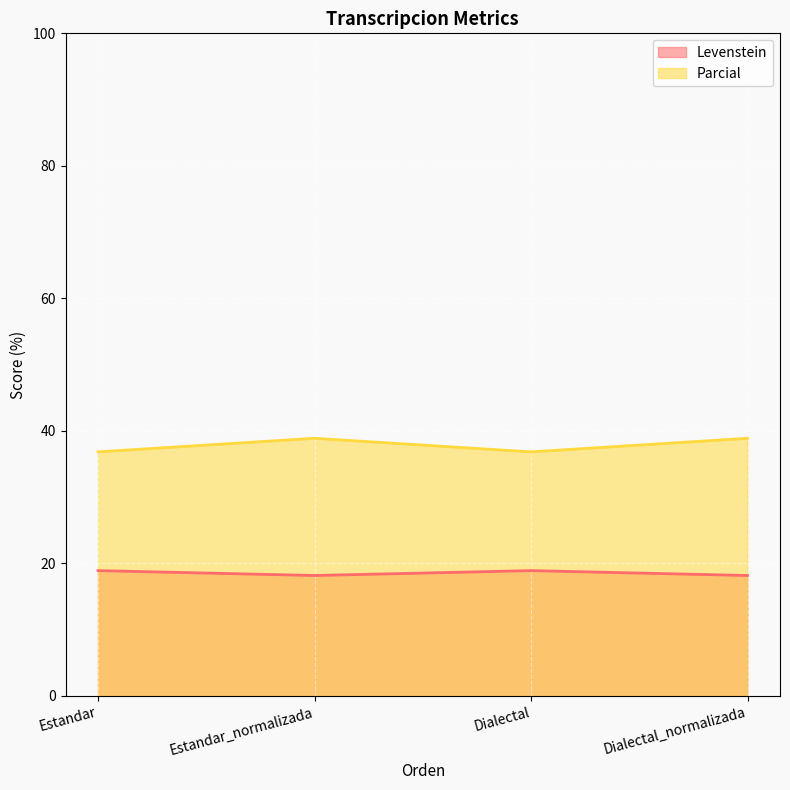

Rank the series by their maximum value, from lowest to highest.

Levenstein, Parcial